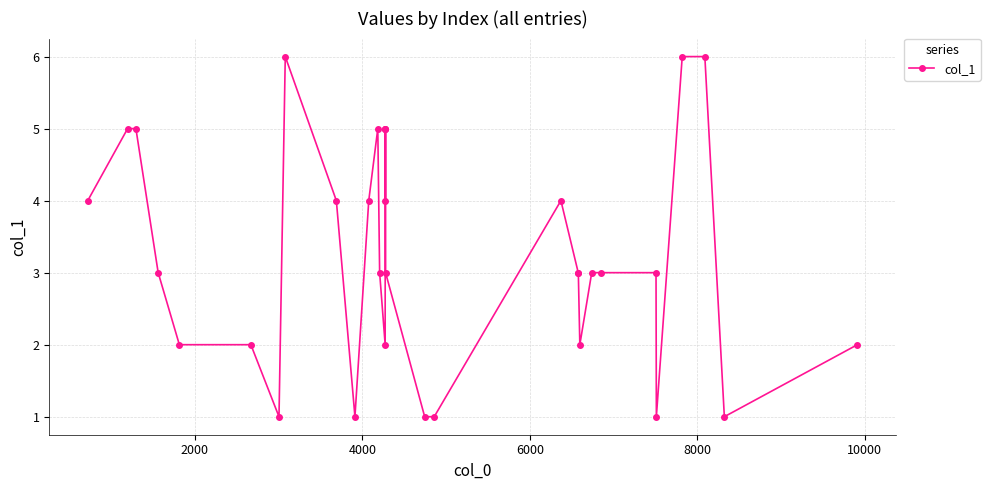

What is the average value?

3